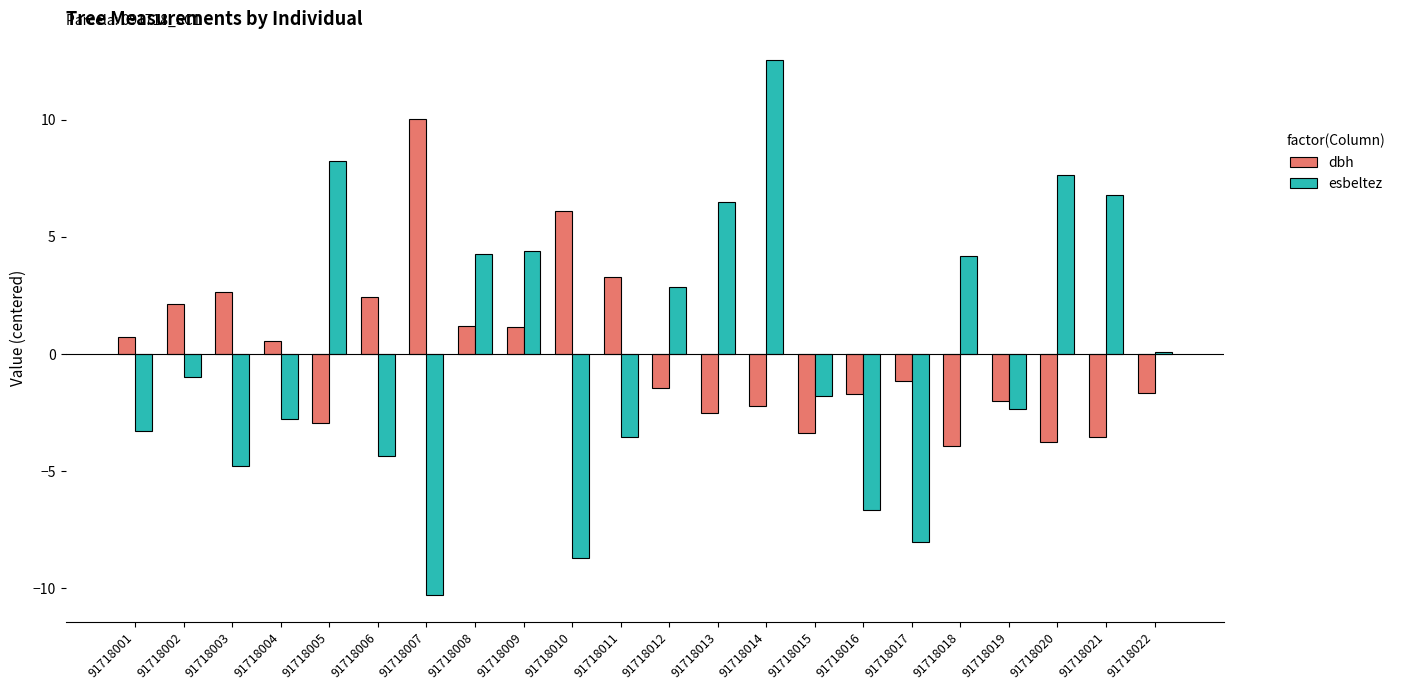

Where does the dbh series first go above -1?

91718001